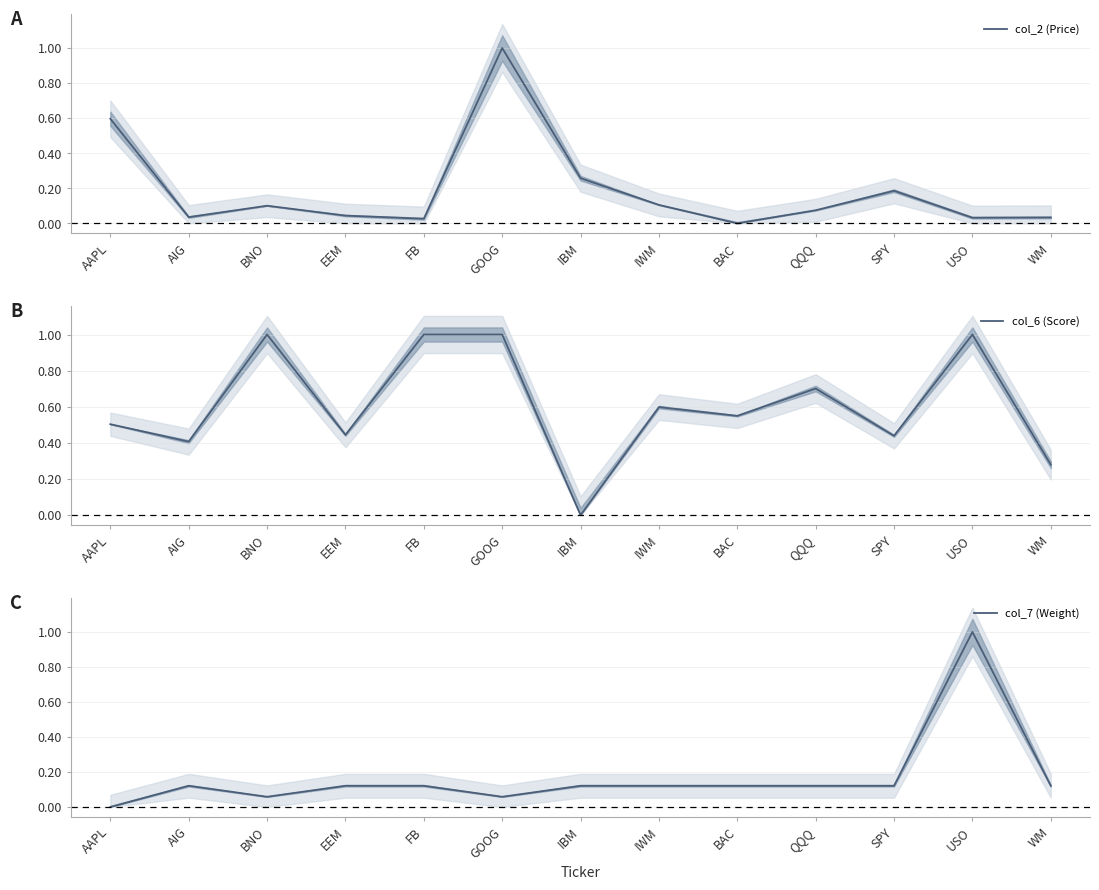

What is the label of the 8th point from the left?

IWM